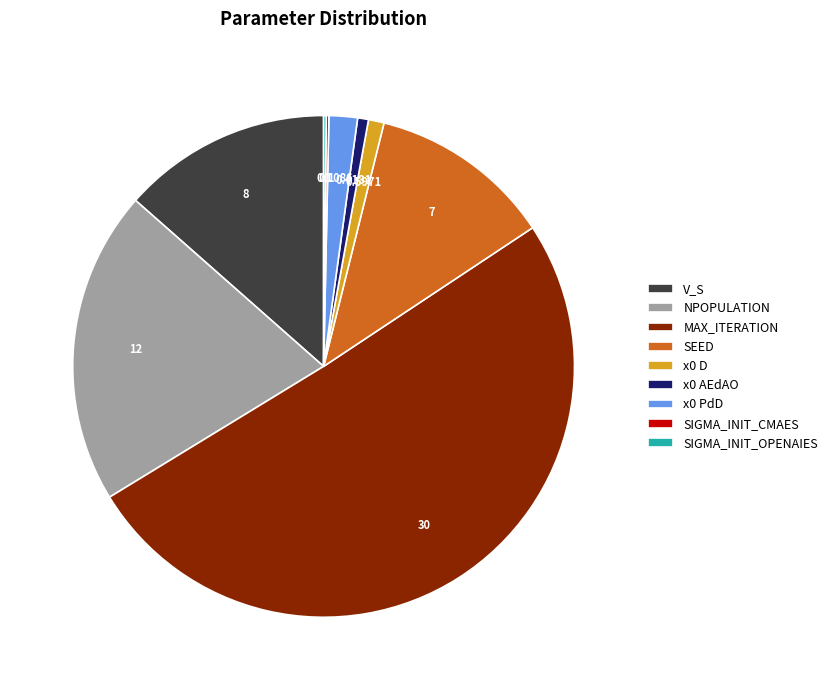

True or false: x0 D accounts for 8% of the total.

False